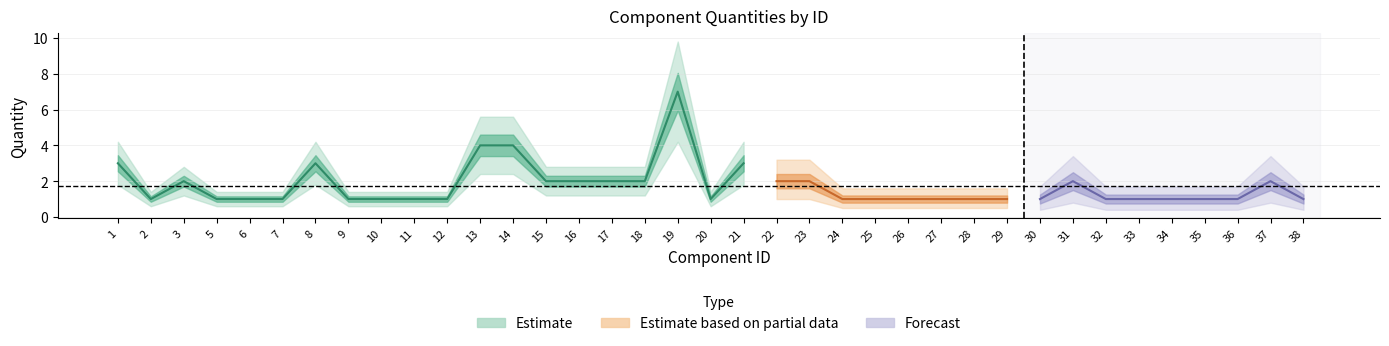

What is the ratio of the value at 26 to the value at 17?

0.5